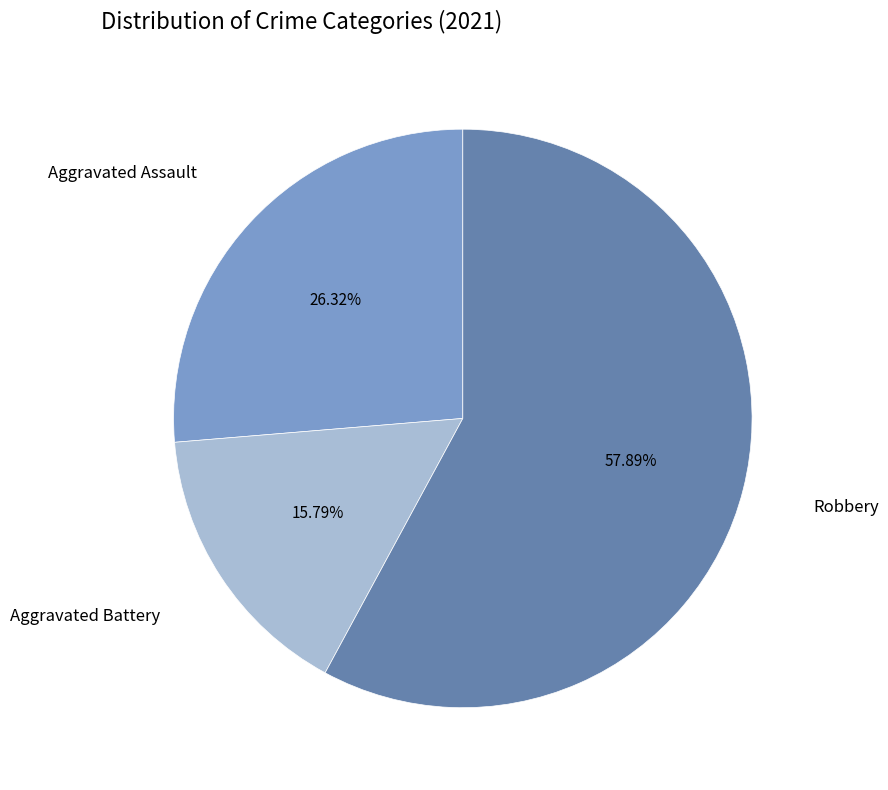

Which slice is the largest?

Robbery